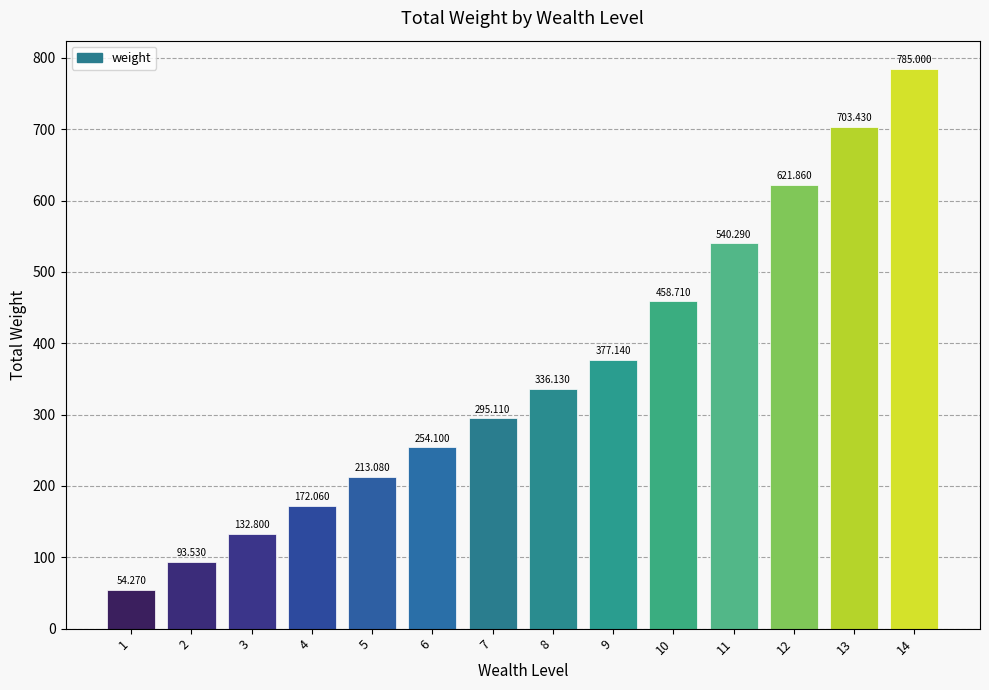

Is it true that the value at 14 is 1233.8?

False